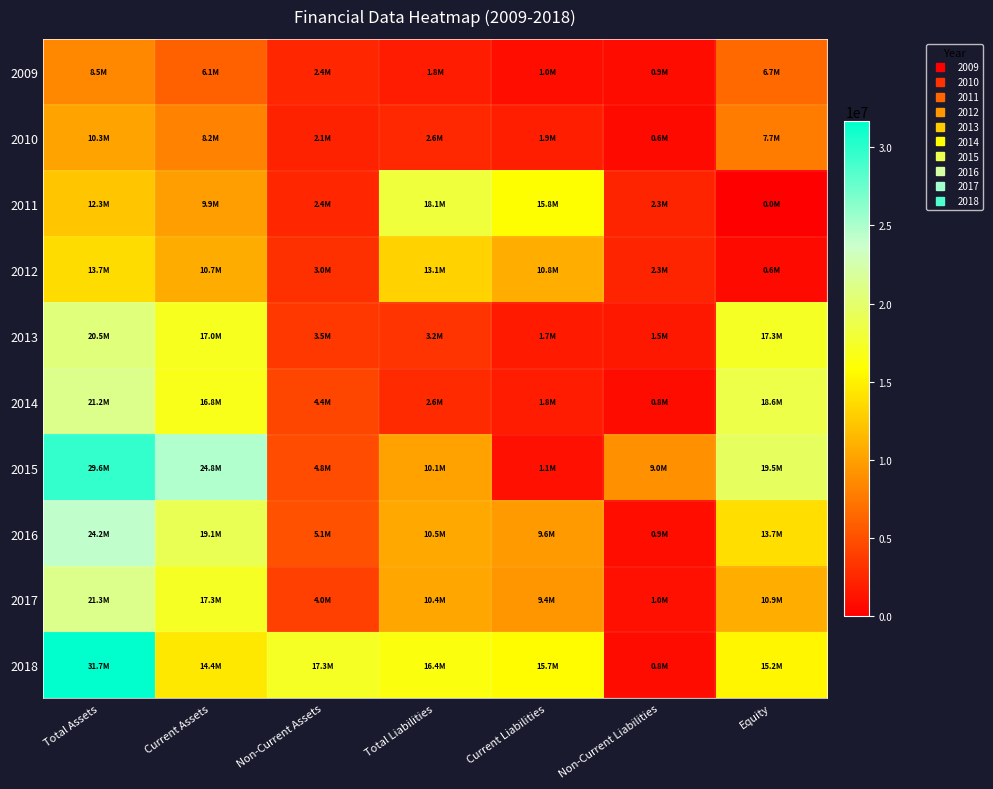

Between Total Liabilities and Non-Current Liabilities, which is larger?

Total Liabilities